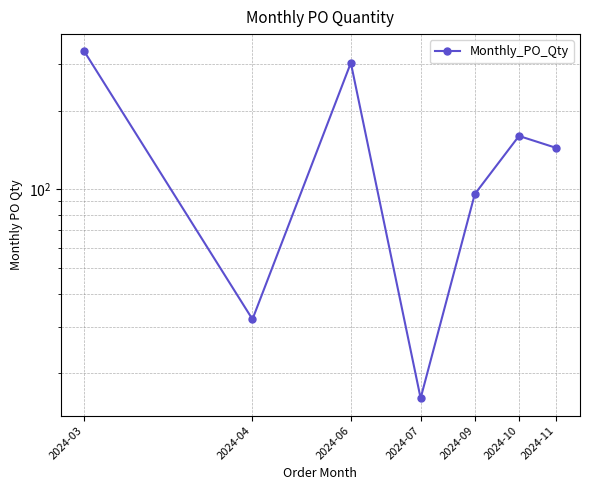

Count the number of values greater than 144.

3